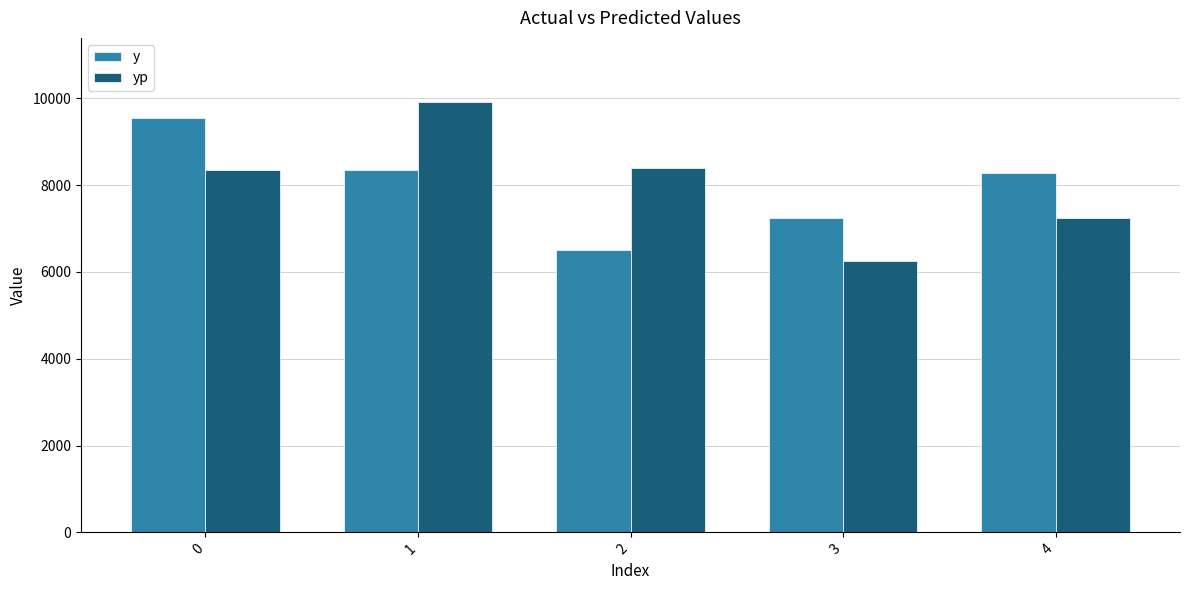

Which label corresponds to the largest value in the chart?

1